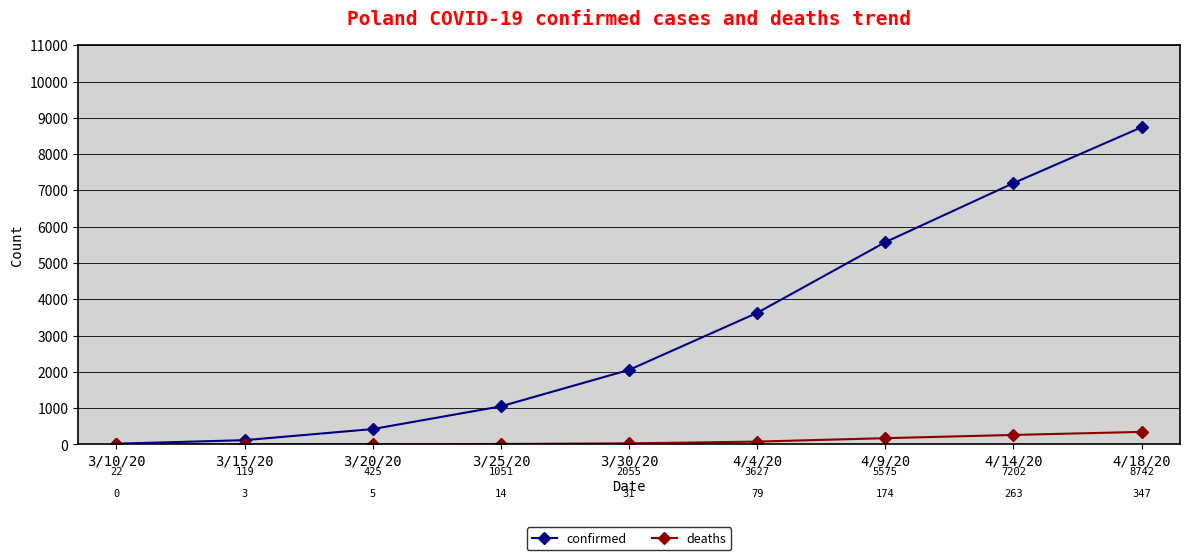

Which series has the largest range (max minus min)?

confirmed